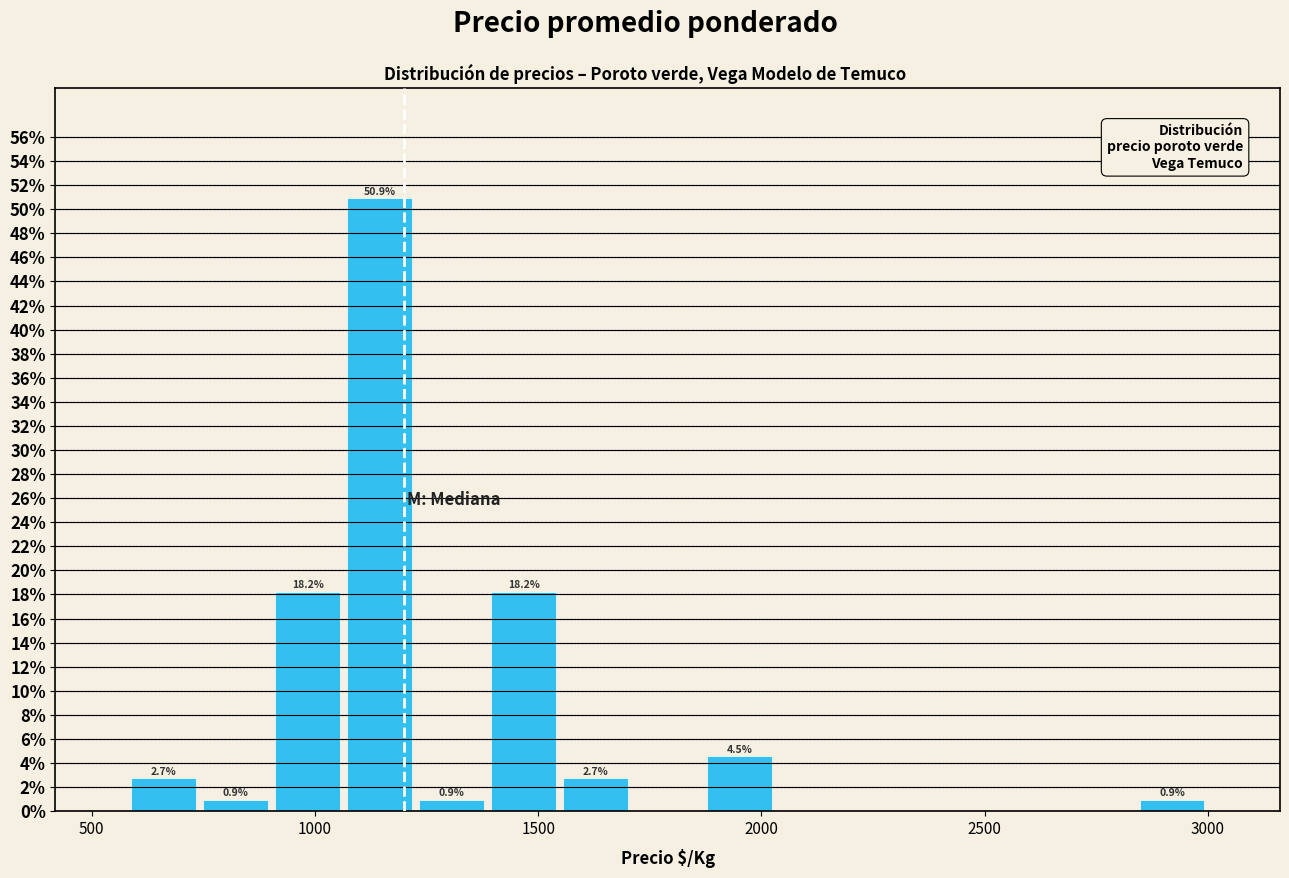

Read against the x-axis, roughly where is the centre of the tallest bar?

1150